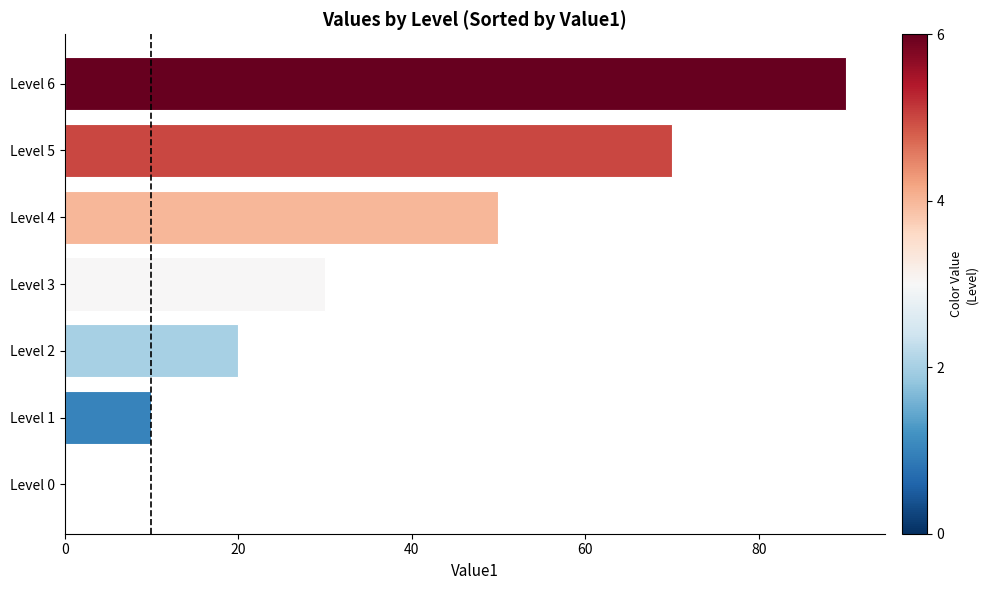

Which has a higher value, Level 4 or Level 5?

Level 5